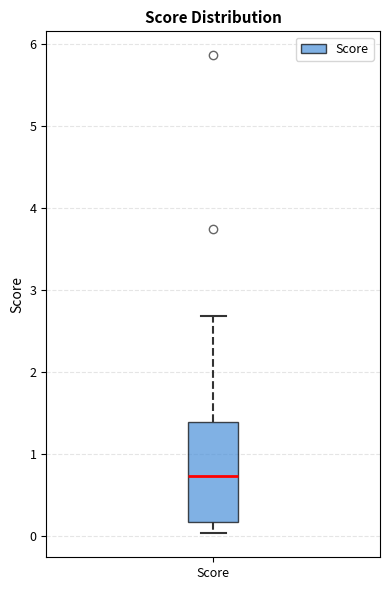

Transcribe this box plot: give where the median line is, the range the box spans, and where the two whiskers end, as read against the y-axis. The values are not printed on the chart, so give them approximately, as read against the axis.

median 0.7, box 0.2 to 1.4, whiskers 0.0 to 2.7